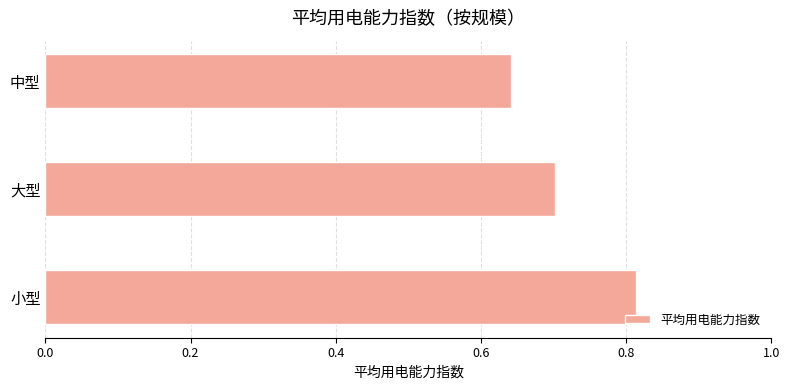

Is it true that the value at 小型 is 0.5?

False